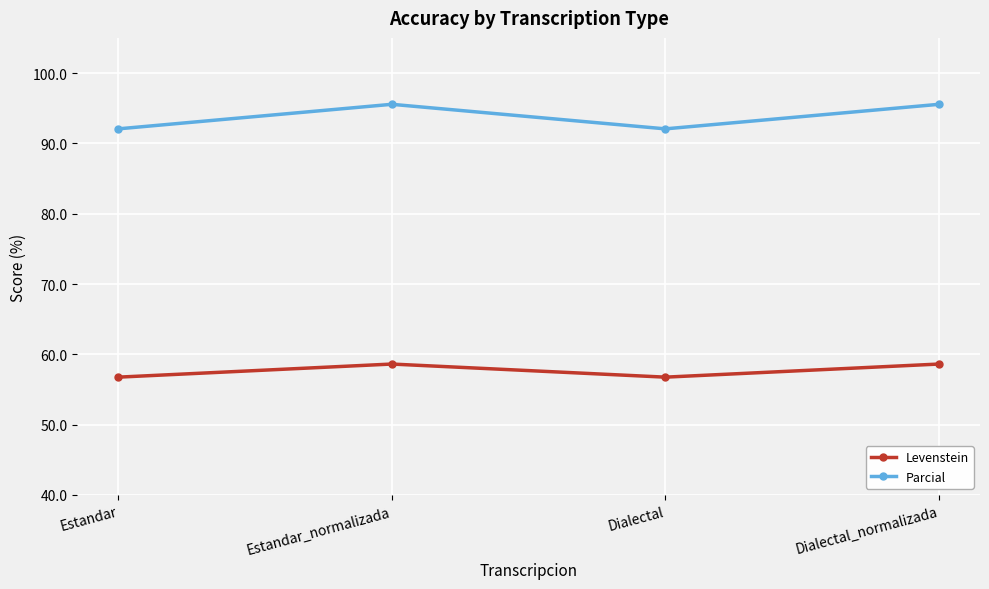

Read the Levenstein value at Dialectal_normalizada.

58.6